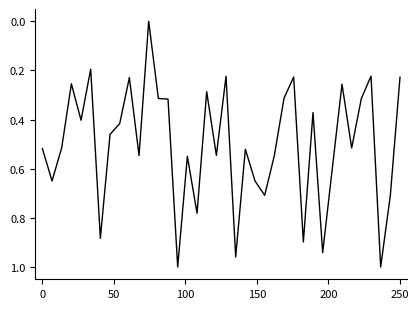

Is this an area chart (filled region under the line)?

No